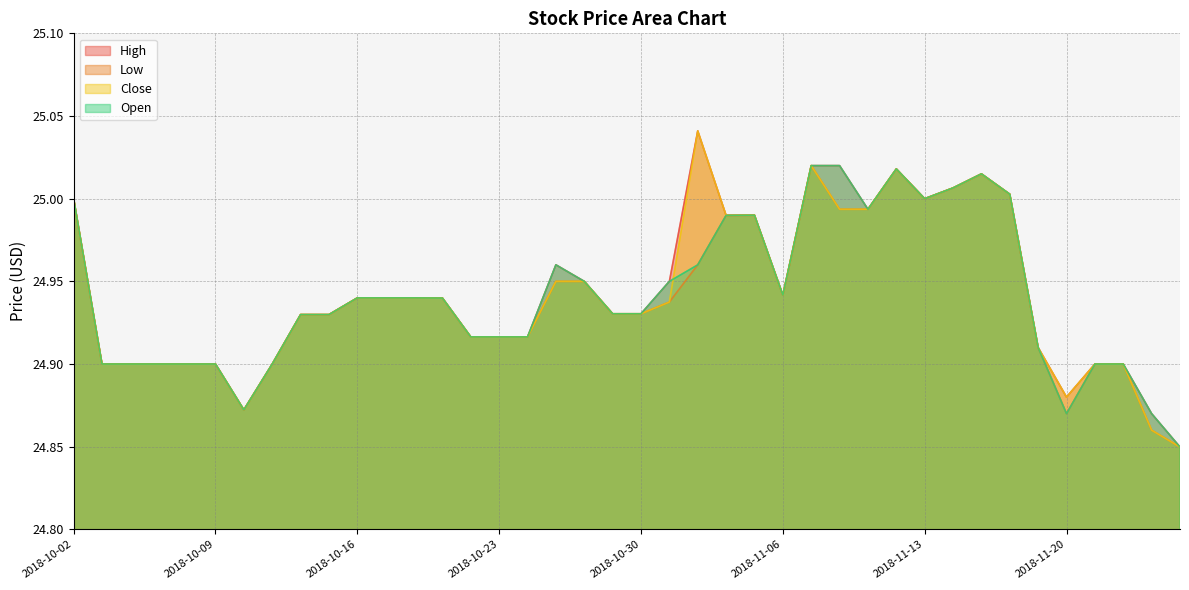

True or false: High and Low cross at least once.

False